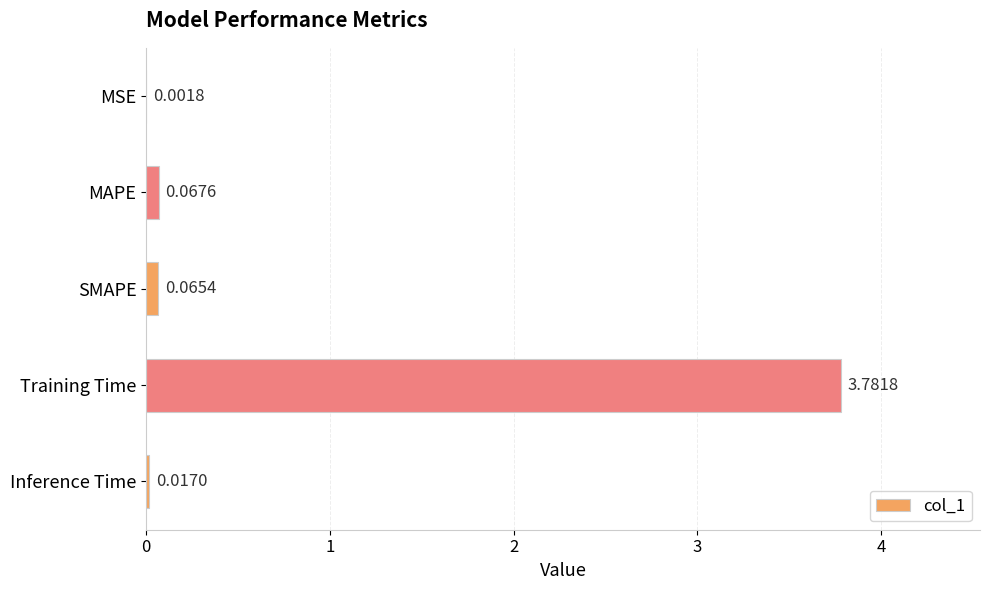

At which category does the chart reach its peak across all series?

Training Time